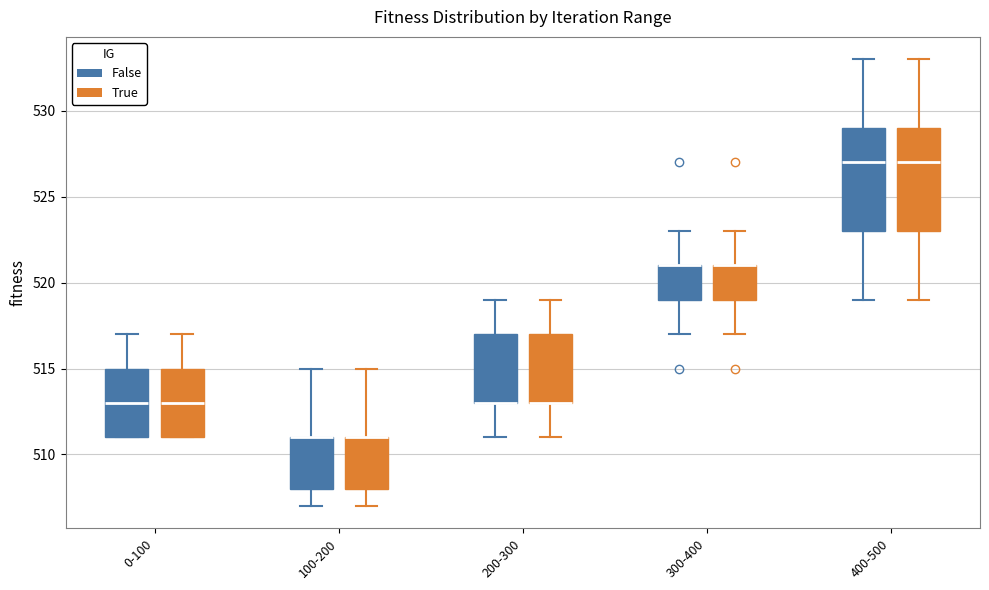

Where does the lower whisker of the box for 400-500 (True) end on the y-axis? The values are not printed on the chart, so give them approximately, as read against the axis.

519